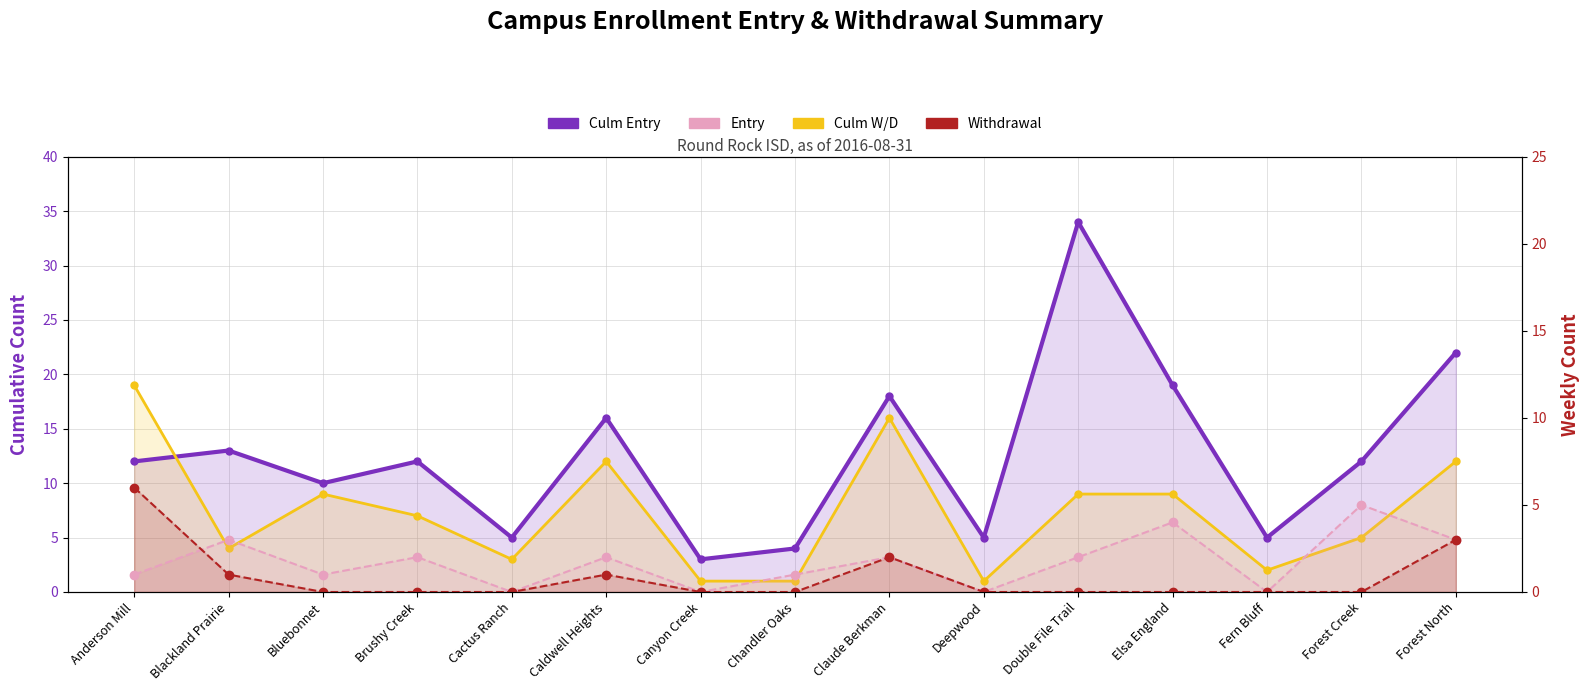

Which label corresponds to the largest value in the chart?

Double File Trail